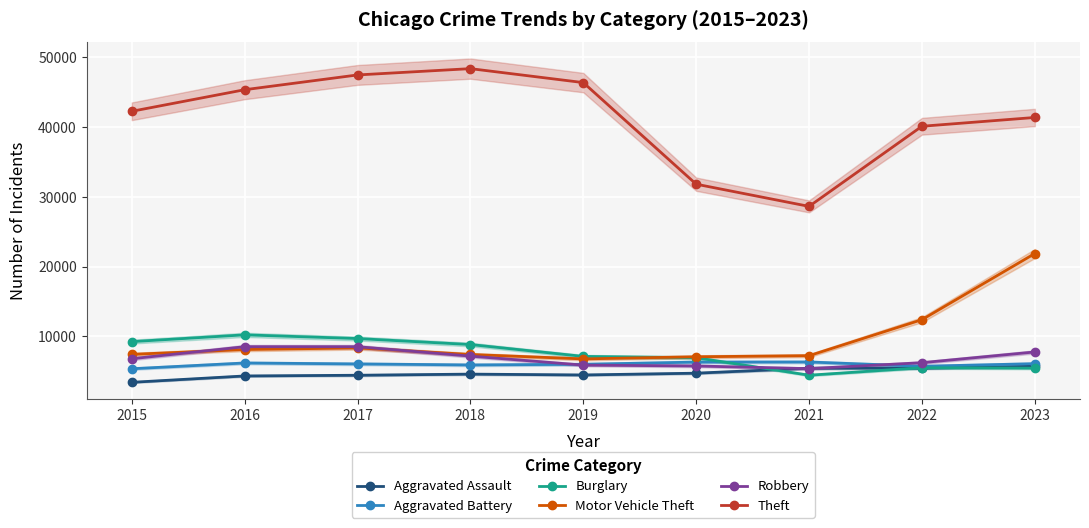

True or false: Aggravated Assault and Aggravated Battery cross at least once.

False